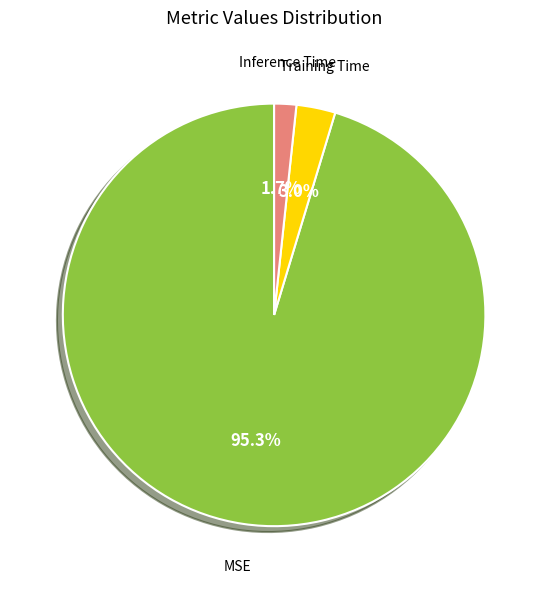

Rank the categories by value from lowest to highest.

Inference Time, Training Time, MSE